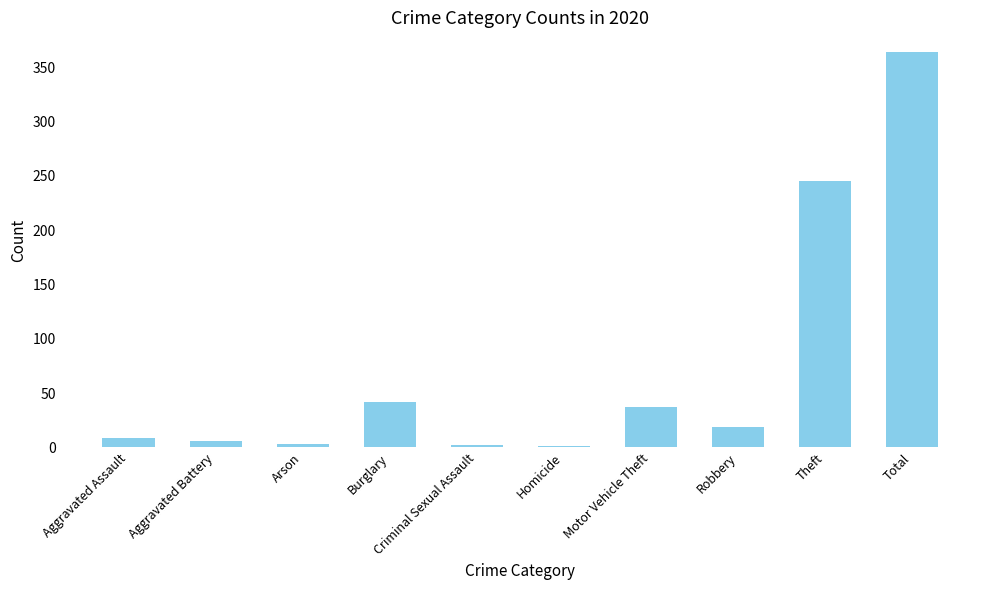

The chart shows a value of 57 at Burglary. True or false?

False